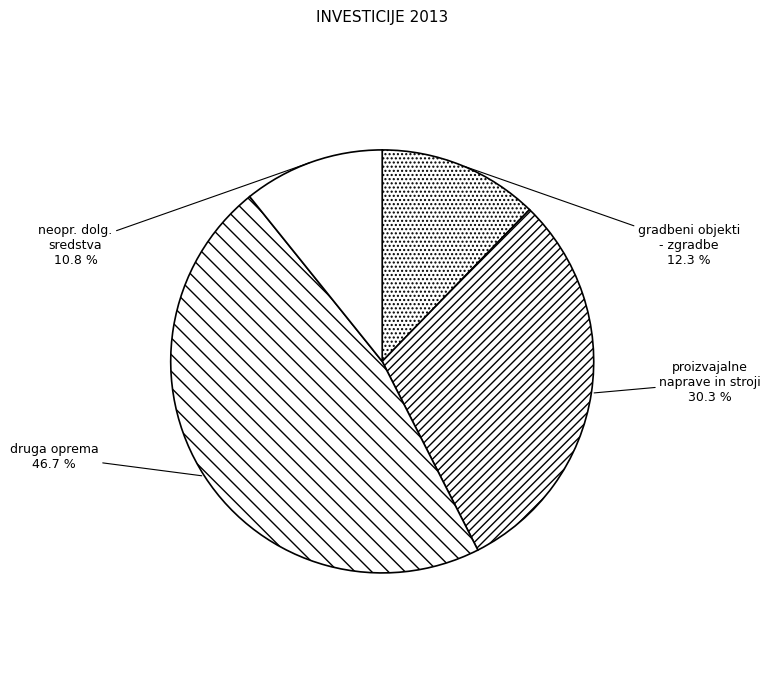

Which has a higher value, gradbeni objekti - zgradbe or proizvajalne naprave in stroji?

proizvajalne naprave in stroji